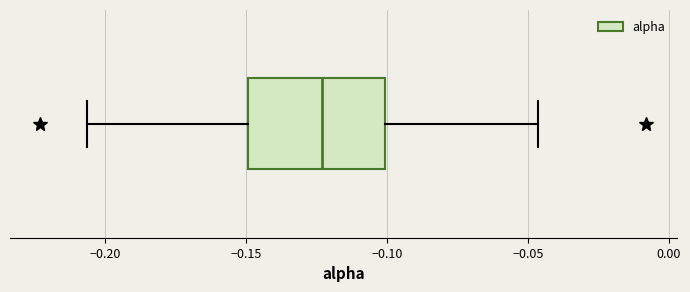

Transcribe this box plot: give where the median line is, the range the box spans, and where the two whiskers end, as read against the x-axis. The values are not printed on the chart, so give them approximately, as read against the axis.

median -0.125, box -0.150 to -0.100, whiskers -0.205 to -0.045